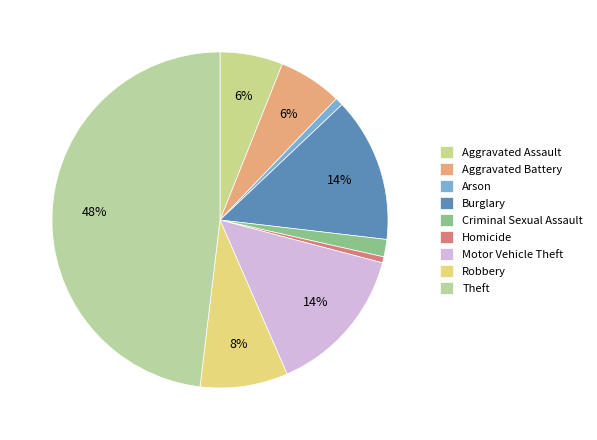

Is it true that Robbery is 8% of the pie?

True